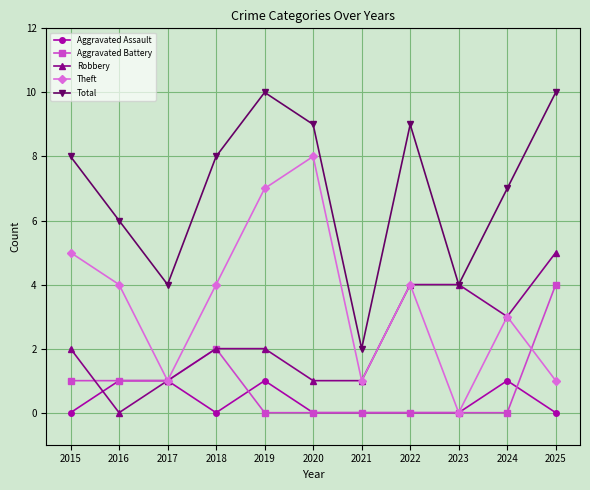

True or false: Total has more than 2 interior local peaks.

False